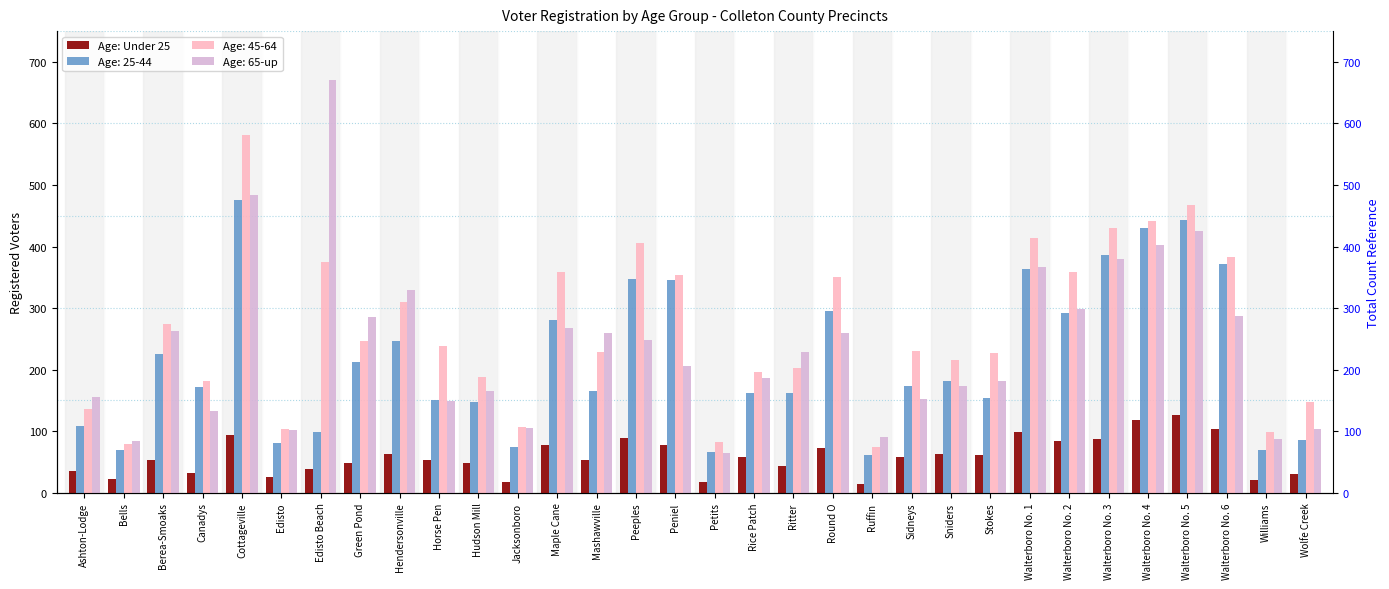

Rank the categories by value from highest to lowest.

Walterboro No. 5, Walterboro No. 4, Walterboro No. 6, Walterboro No. 1, Cottageville, Peeples, Walterboro No. 3, Walterboro No. 2, Maple Cane, Peniel, Round O, Hendersonville, Sniders, Stokes, Rice Patch, Sidneys, Mashawville, Berea-Smoaks, Horse Pen, Hudson Mill, Green Pond, Ritter, Edisto Beach, Ashton-Lodge, Canadys, Wolfe Creek, Edisto, Bells, Williams, Petits, Jacksonboro, Ruffin